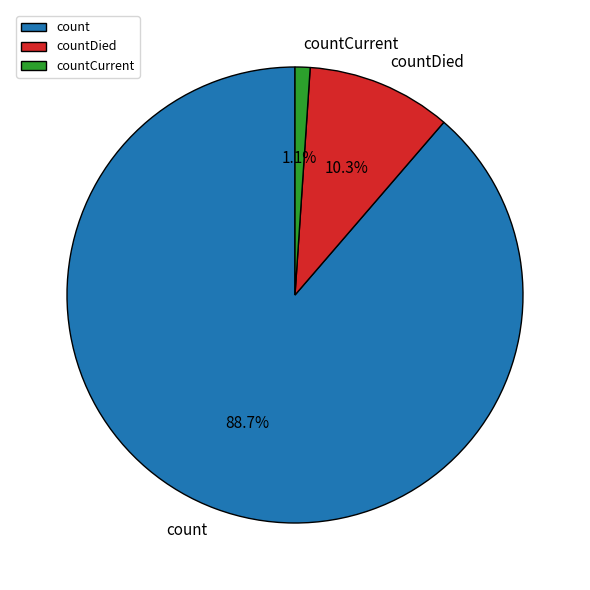

What percentage do countDied and count together represent?

98.9%